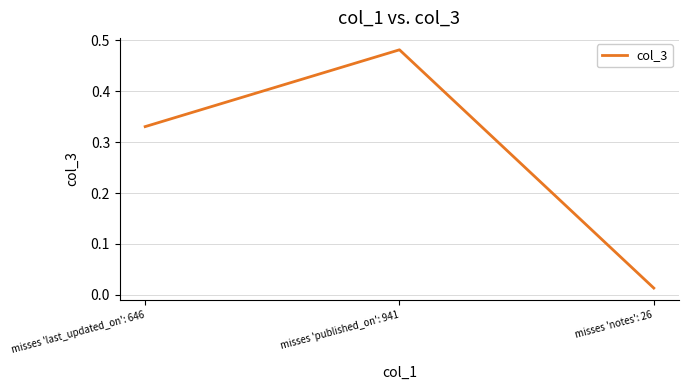

Where is the data nearest to the value 0?

misses 'notes': 26